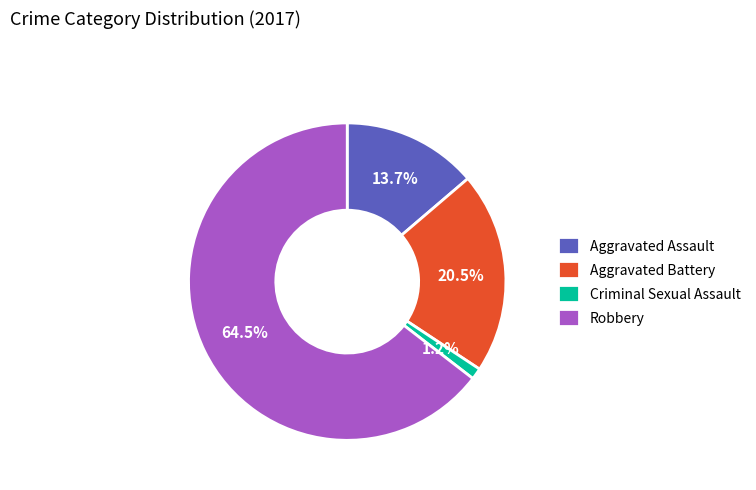

Which category accounts for the majority?

Robbery